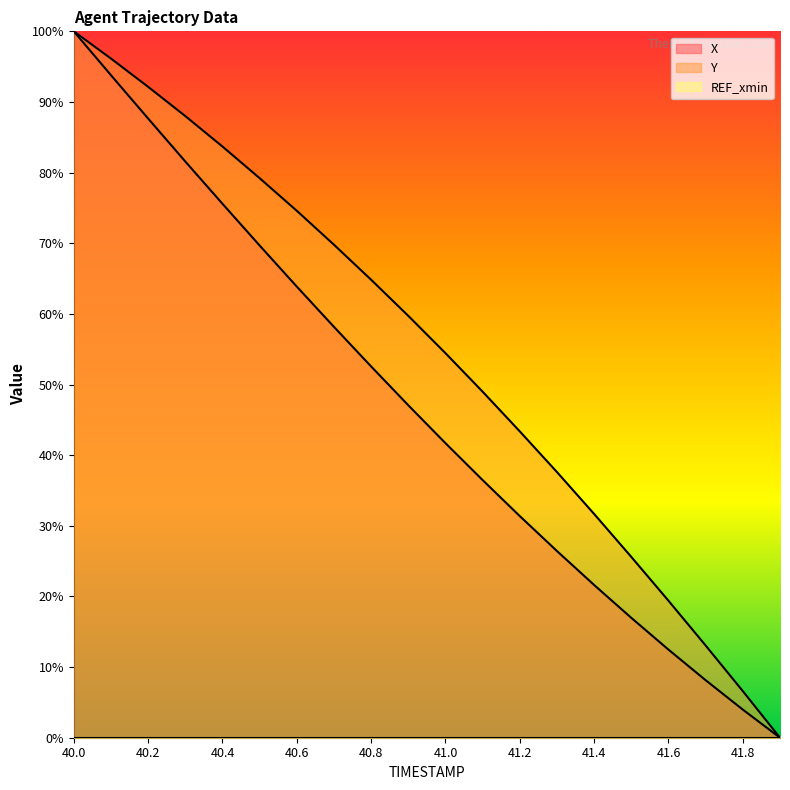

What is the difference between the maximum and second lowest values in the Y series?

93.4